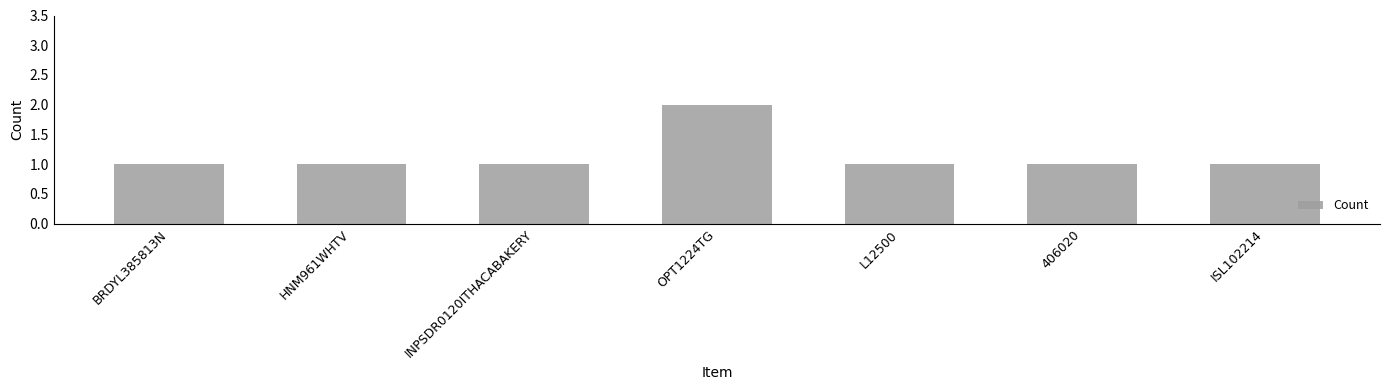

What is the sum of all values?

8